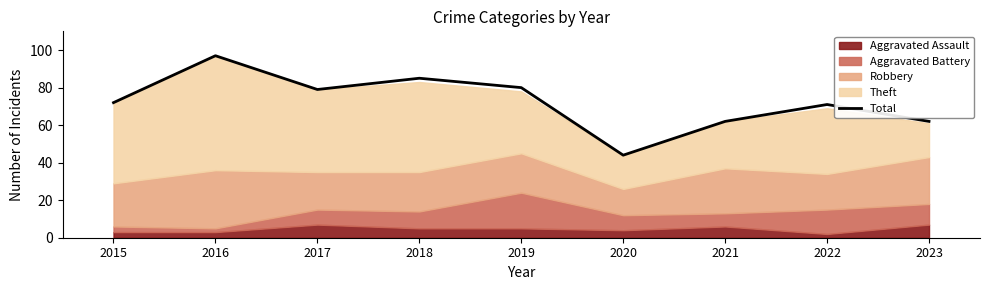

What is the sum of all values?

652